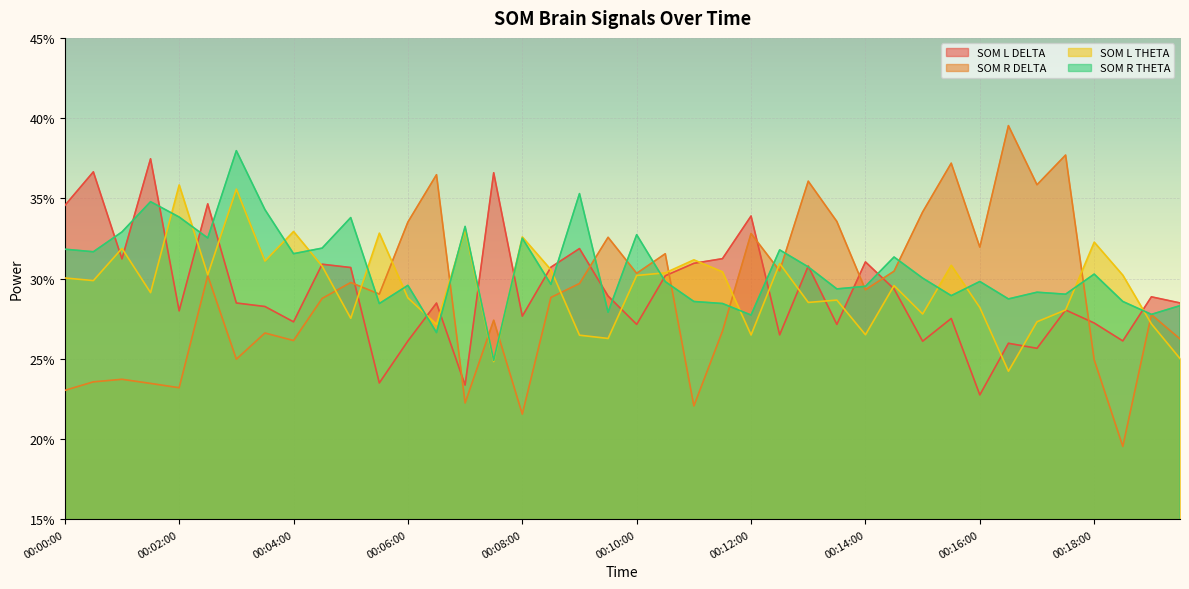

Reading left to right, transcribe all the data shown in this chart.

SOM L DELTA: 00:00:00=34.6	00:00:30=36.7	00:01:00=31.2	00:01:30=37.5	00:02:00=28.0	00:02:30=34.7	00:03:00=28.5	00:03:30=28.3	00:04:00=27.3	00:04:30=30.9	00:05:00=30.7	00:05:30=23.5	00:06:00=26.1	00:06:30=28.5	00:07:00=23.4	00:07:30=36.6	00:08:00=27.7	00:08:30=30.7	00:09:00=31.9	00:09:30=28.9	00:10:00=27.2	00:10:30=30.2	00:11:00=31.0	00:11:30=31.2	00:12:00=33.9	00:12:30=26.5	00:13:00=30.8	00:13:30=27.2	00:14:00=31.0	00:14:30=29.4	00:15:00=26.1	00:15:30=27.5	00:16:00=22.8	00:16:30=26.0	00:17:00=25.7	00:17:30=28.0	00:18:00=27.2	00:18:30=26.1	00:19:00=28.9	00:19:30=28.5
SOM R DELTA: 00:00:00=23.0	00:00:30=23.6	00:01:00=23.7	00:01:30=23.5	00:02:00=23.2	00:02:30=30.2	00:03:00=25.0	00:03:30=26.6	00:04:00=26.1	00:04:30=28.8	00:05:00=29.8	00:05:30=29.0	00:06:00=33.5	00:06:30=36.5	00:07:00=22.3	00:07:30=27.4	00:08:00=21.6	00:08:30=28.8	00:09:00=29.7	00:09:30=32.6	00:10:00=30.3	00:10:30=31.6	00:11:00=22.1	00:11:30=26.7	00:12:00=32.8	00:12:30=30.5	00:13:00=36.1	00:13:30=33.6	00:14:00=29.3	00:14:30=30.5	00:15:00=34.2	00:15:30=37.2	00:16:00=32.0	00:16:30=39.5	00:17:00=35.9	00:17:30=37.7	00:18:00=24.9	00:18:30=19.6	00:19:00=27.8	00:19:30=26.2
SOM L THETA: 00:00:00=30.0	00:00:30=29.9	00:01:00=31.9	00:01:30=29.1	00:02:00=35.8	00:02:30=30.2	00:03:00=35.6	00:03:30=31.1	00:04:00=32.9	00:04:30=30.8	00:05:00=27.5	00:05:30=32.8	00:06:00=28.8	00:06:30=27.2	00:07:00=33.1	00:07:30=24.8	00:08:00=32.6	00:08:30=30.6	00:09:00=26.5	00:09:30=26.3	00:10:00=30.2	00:10:30=30.4	00:11:00=31.2	00:11:30=30.4	00:12:00=26.5	00:12:30=30.9	00:13:00=28.5	00:13:30=28.7	00:14:00=26.5	00:14:30=29.6	00:15:00=27.8	00:15:30=30.8	00:16:00=28.2	00:16:30=24.2	00:17:00=27.3	00:17:30=28.1	00:18:00=32.3	00:18:30=30.2	00:19:00=27.2	00:19:30=25.0
SOM R THETA: 00:00:00=31.8	00:00:30=31.7	00:01:00=32.9	00:01:30=34.8	00:02:00=33.8	00:02:30=32.5	00:03:00=38.0	00:03:30=34.3	00:04:00=31.6	00:04:30=31.9	00:05:00=33.8	00:05:30=28.5	00:06:00=29.6	00:06:30=26.6	00:07:00=33.3	00:07:30=24.9	00:08:00=32.5	00:08:30=29.6	00:09:00=35.3	00:09:30=27.9	00:10:00=32.7	00:10:30=29.8	00:11:00=28.6	00:11:30=28.5	00:12:00=27.7	00:12:30=31.8	00:13:00=30.7	00:13:30=29.4	00:14:00=29.5	00:14:30=31.4	00:15:00=30.0	00:15:30=28.9	00:16:00=29.8	00:16:30=28.7	00:17:00=29.2	00:17:30=29.0	00:18:00=30.3	00:18:30=28.6	00:19:00=27.8	00:19:30=28.3